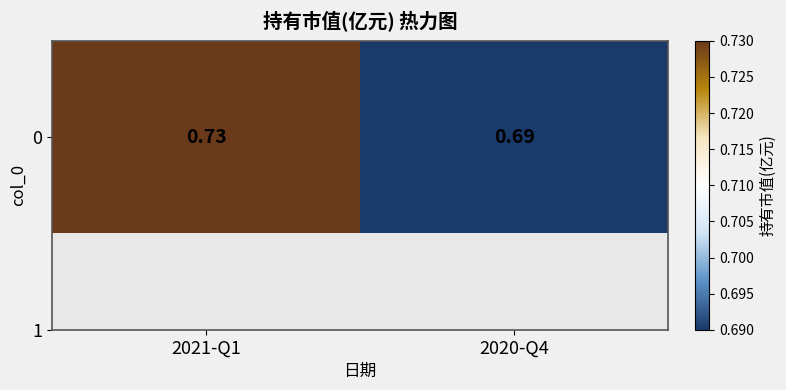

Reading left to right, list all the values displayed in this chart.

0.7	0.7